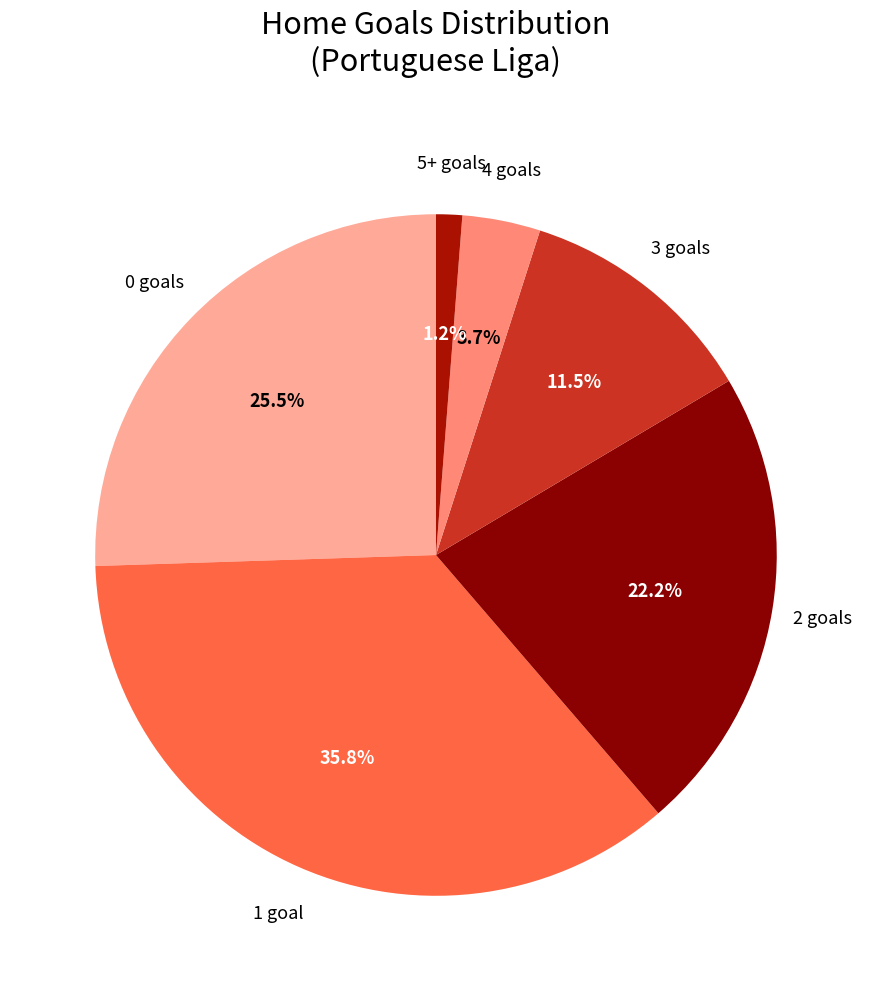

How many segments does this pie chart have?

6